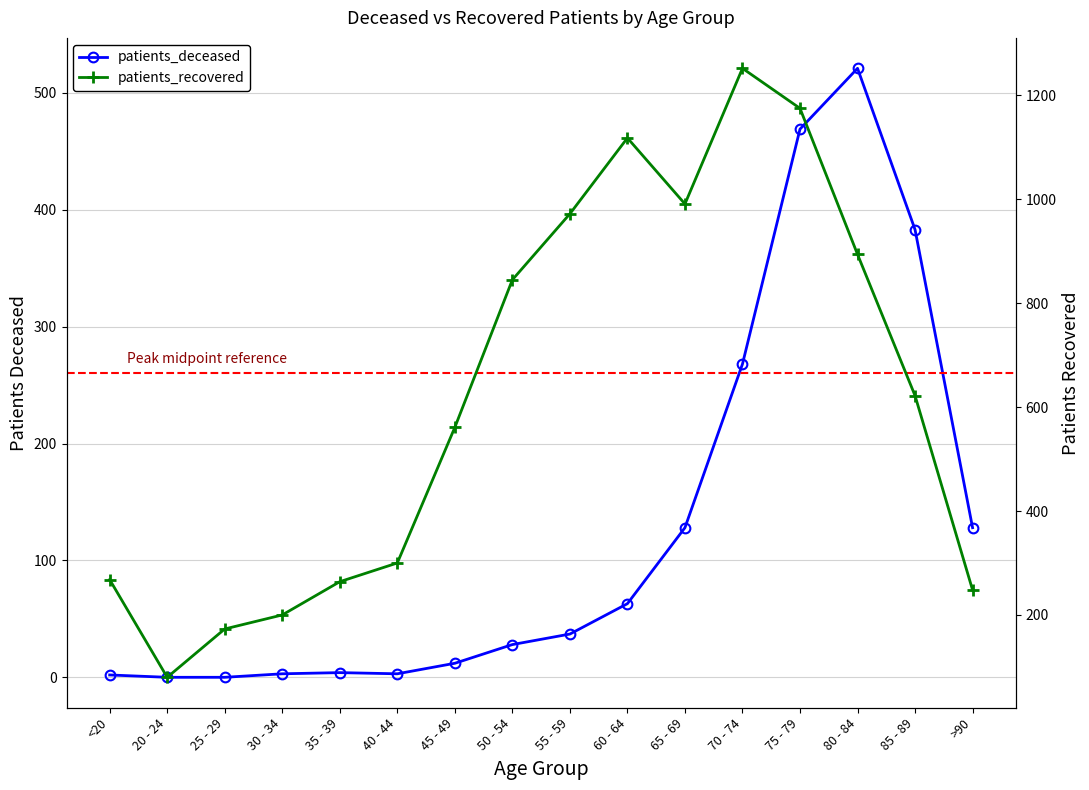

True or false: patients_recovered and patients_deceased intersect in this chart.

False